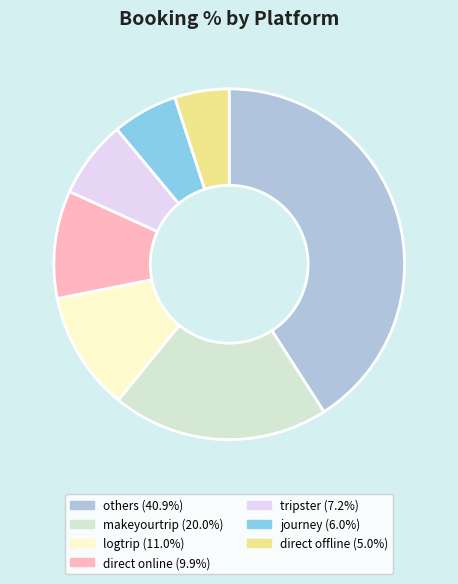

Does any single category account for the majority?

No